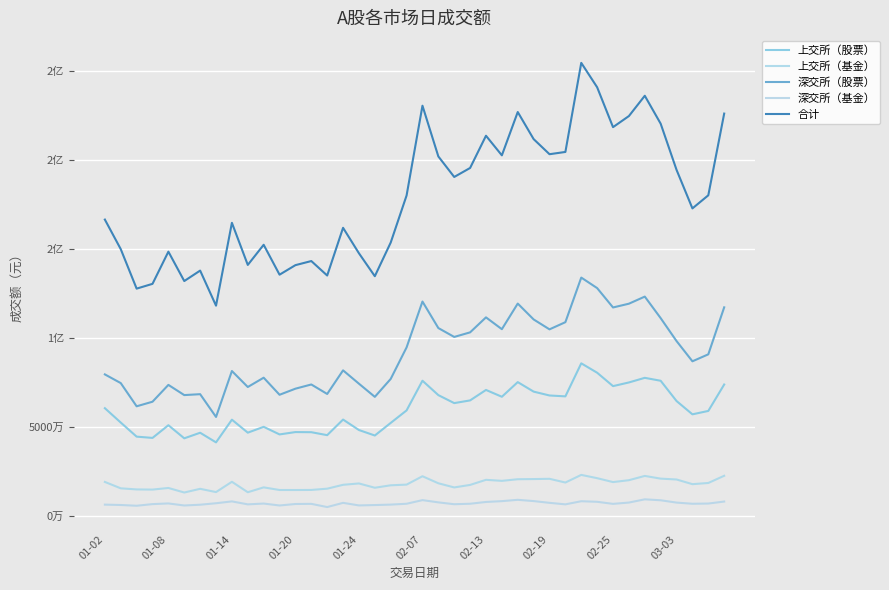

Is this an area chart (filled region under the line)?

No